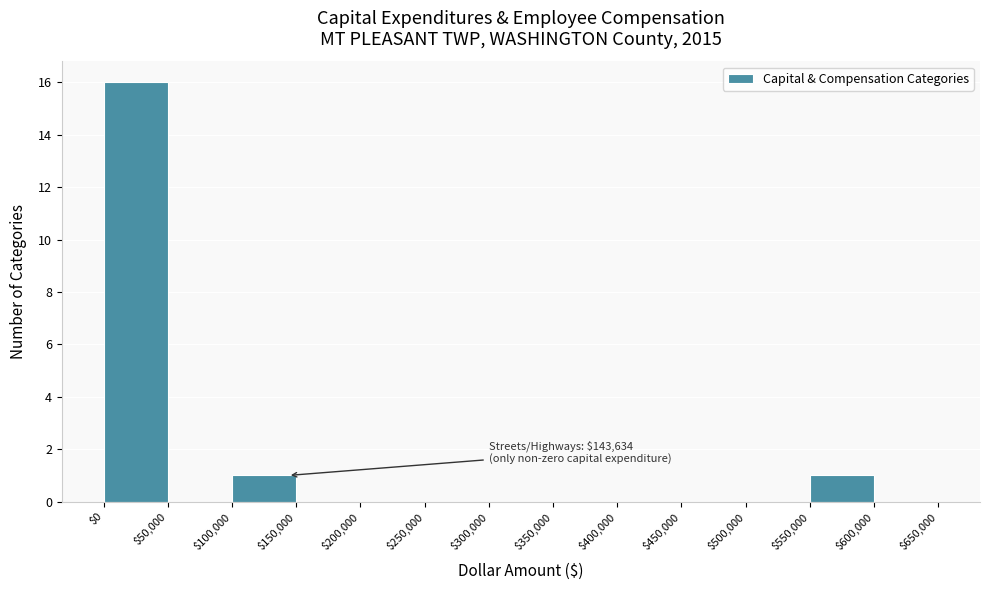

Over which range of the x-axis is the bar tallest?

$0 to $50,000